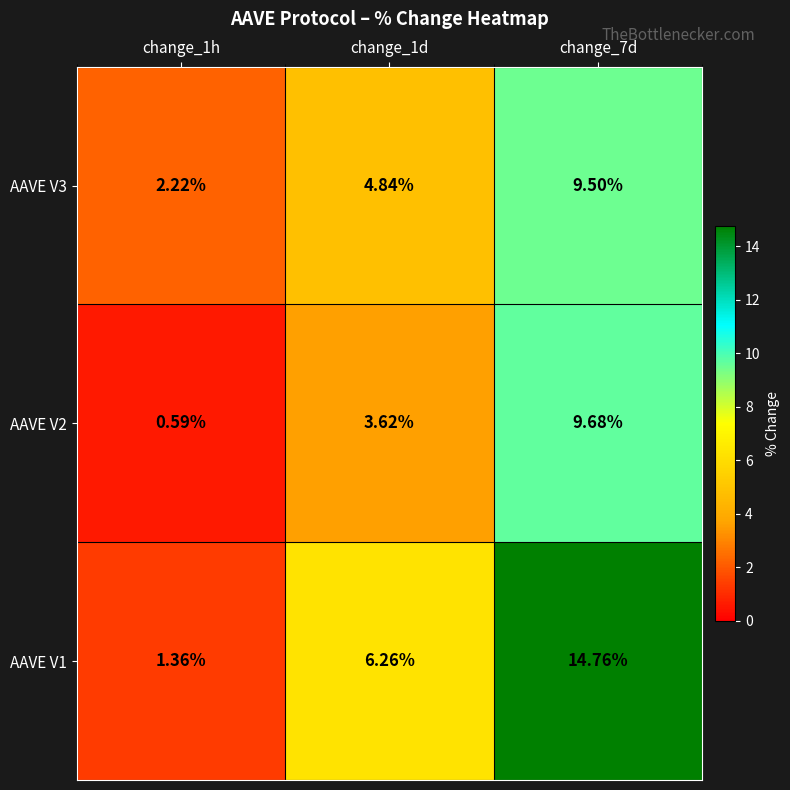

How many values in the AAVE V1 series exceed 6?

2